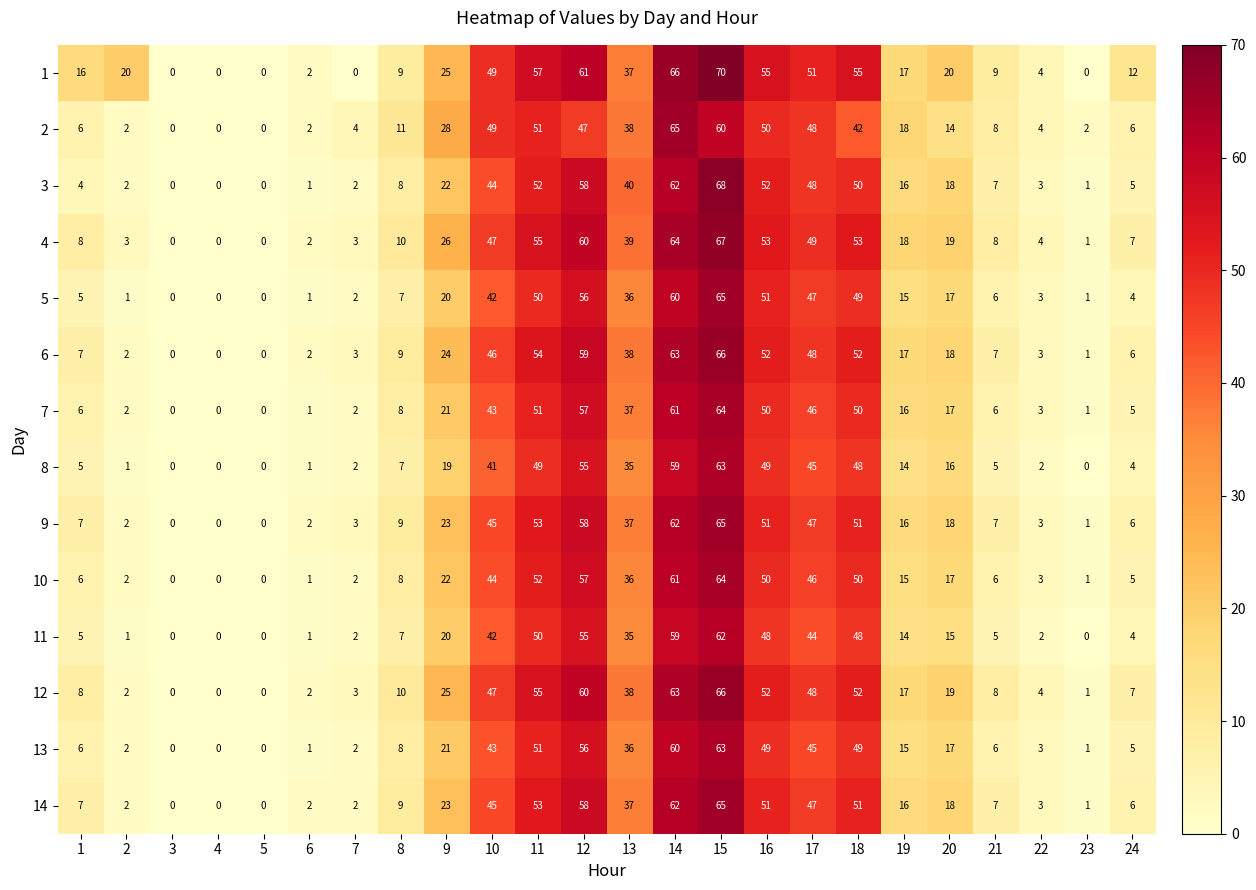

Is the value of 6 at 12 greater than the value of 9 at 11?

Yes